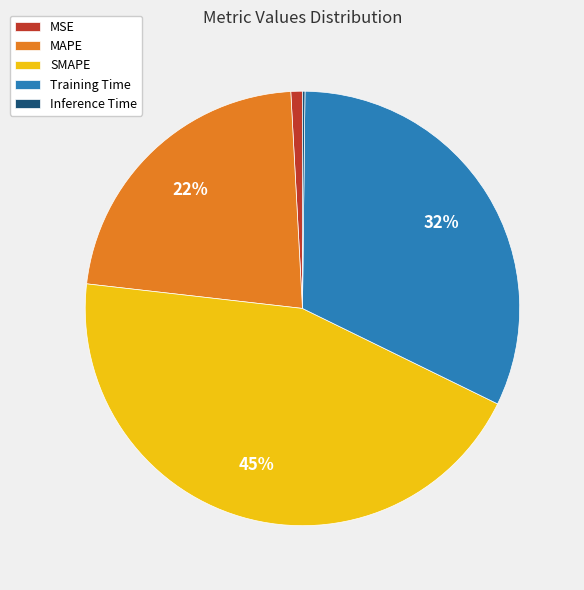

Does MAPE account for over 50% of the chart?

No